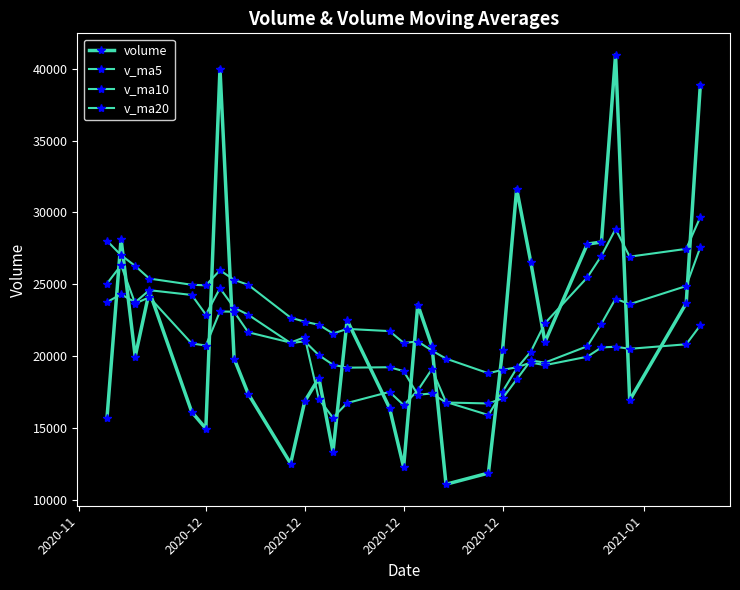

Does the chart have visible grid lines?

No